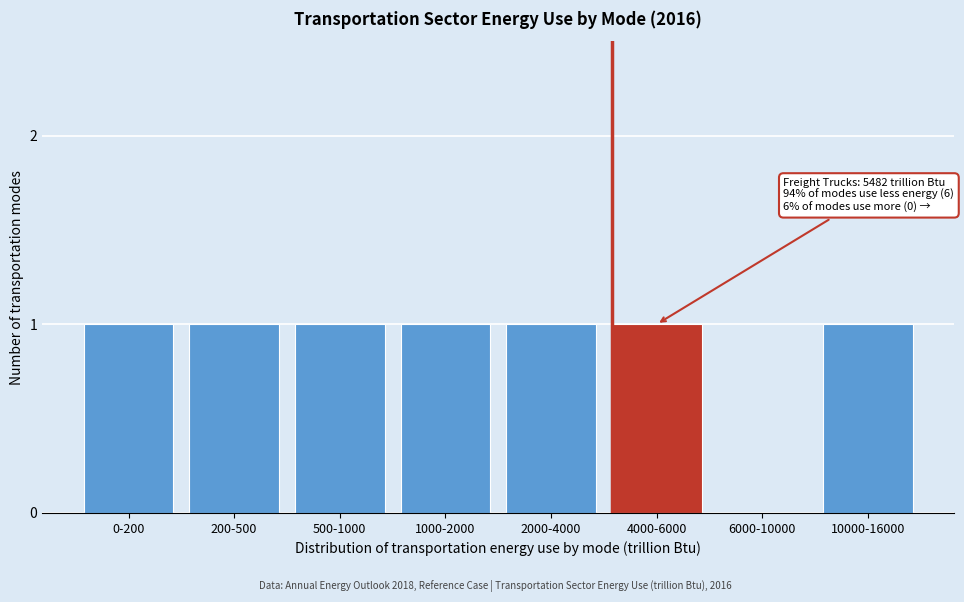

Reading left to right, transcribe all the data shown in this chart.

0-200=1	200-500=1	500-1000=1	1000-2000=1	2000-4000=1	4000-6000=1	6000-10000=0	10000-16000=1